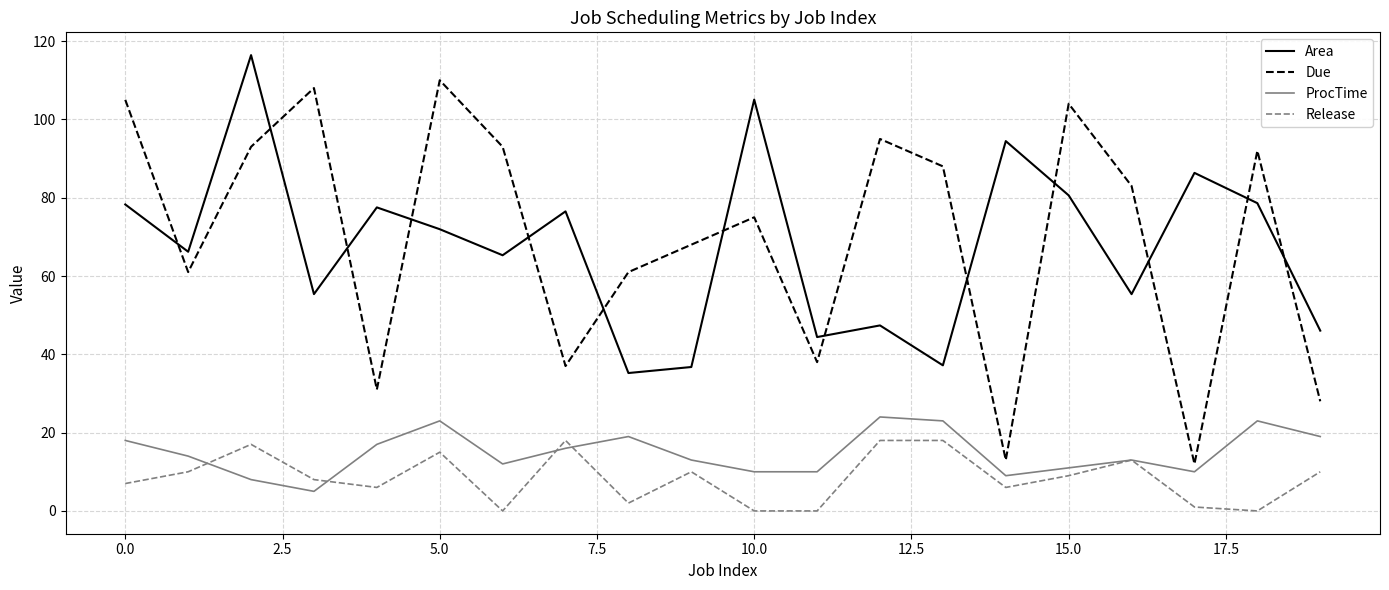

Count the number of data series in this chart.

4